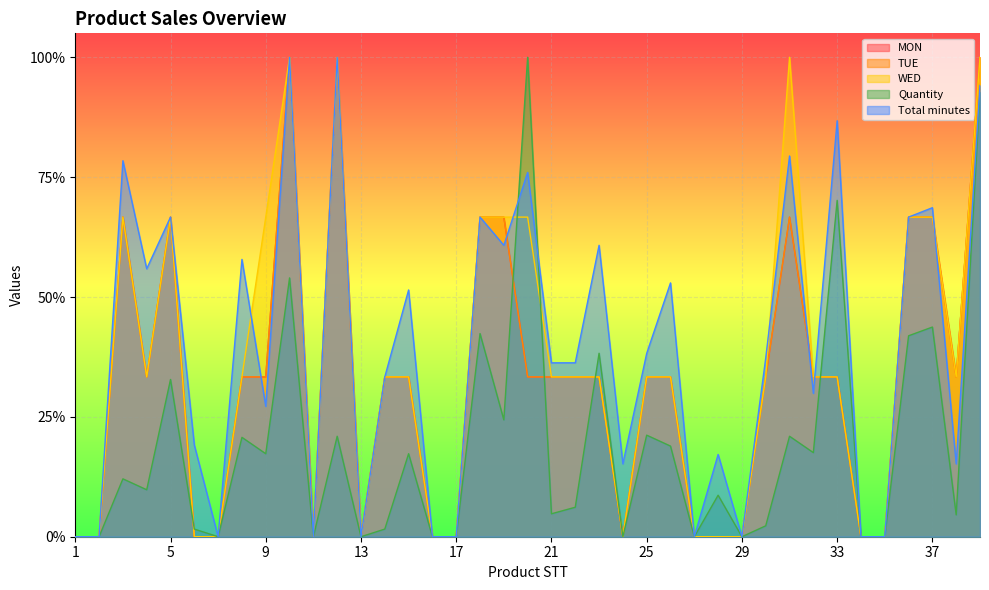

What is the difference between the WED values at 11 and 25?

0.3